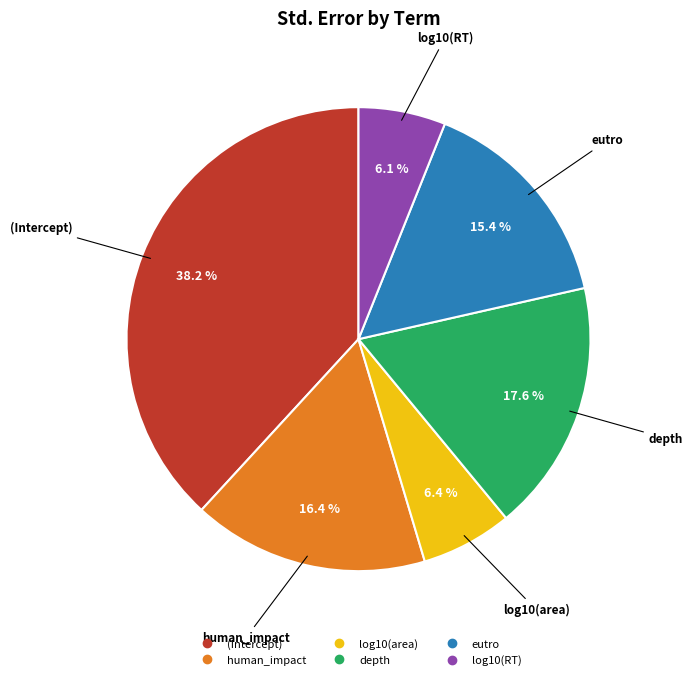

To the nearest percent, what is the average slice percentage?

17%